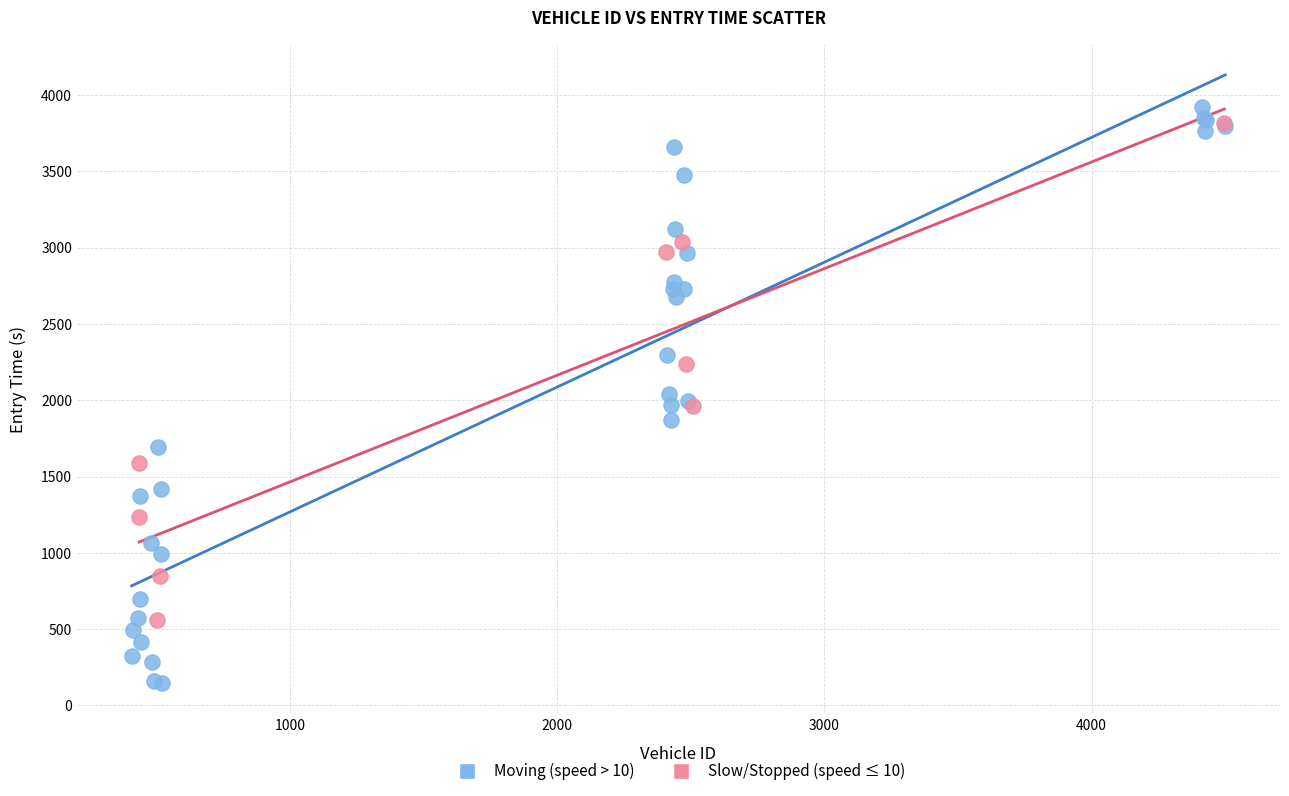

Which series contains the lowest Y value?

Moving (speed > 10)